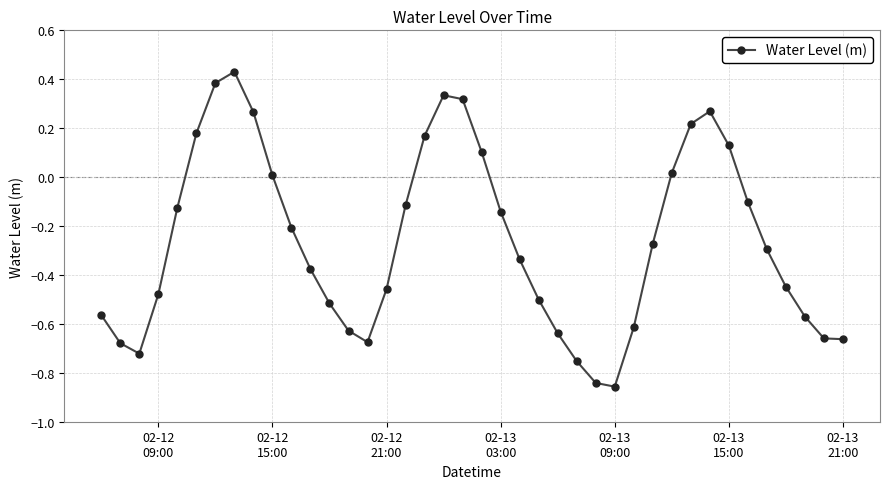

True or false: the data has more than 0 interior local peaks.

True